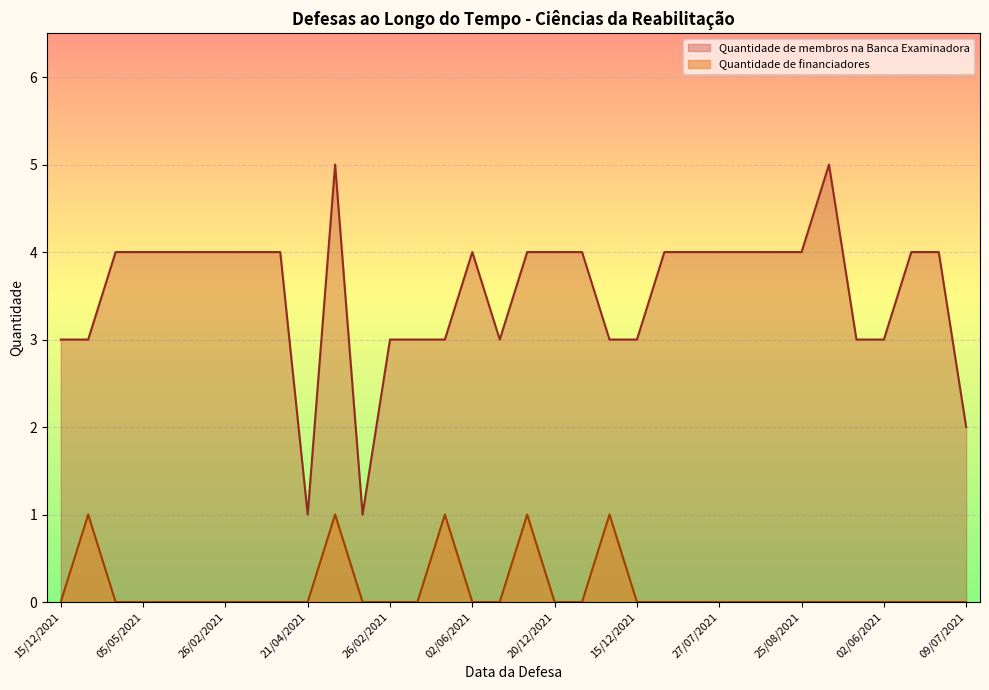

What is the difference between the second highest and second lowest values in the Quantidade de membros na Banca Examinadora series?

4